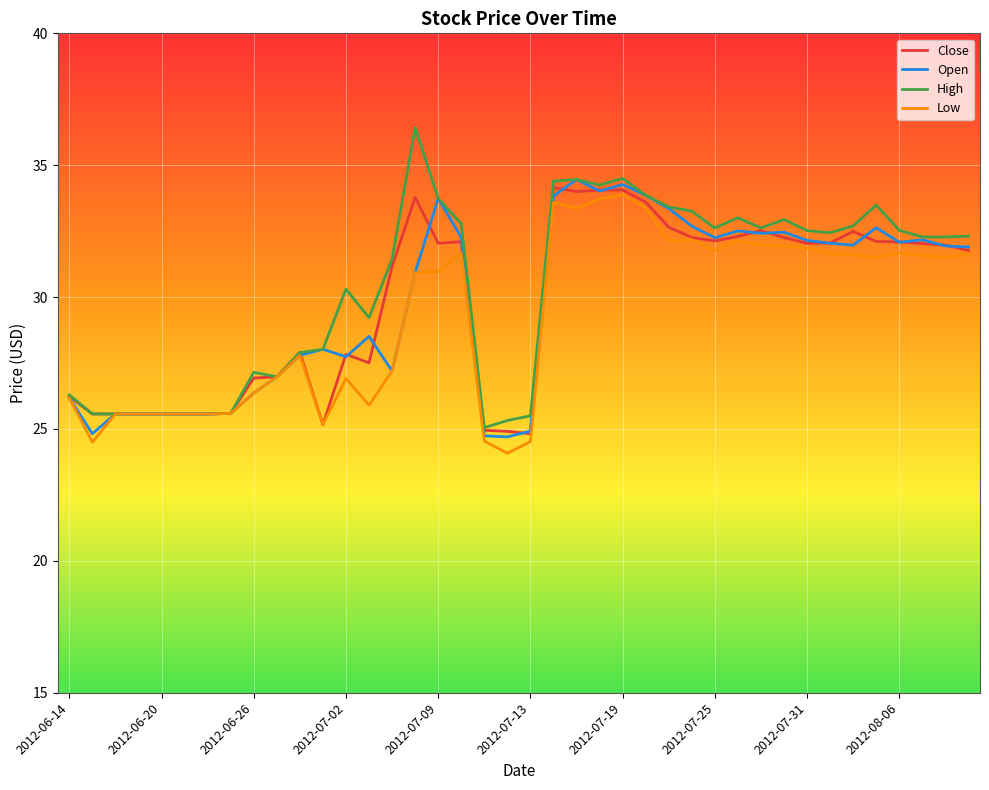

Does the chart display data point markers on the line(s)?

No